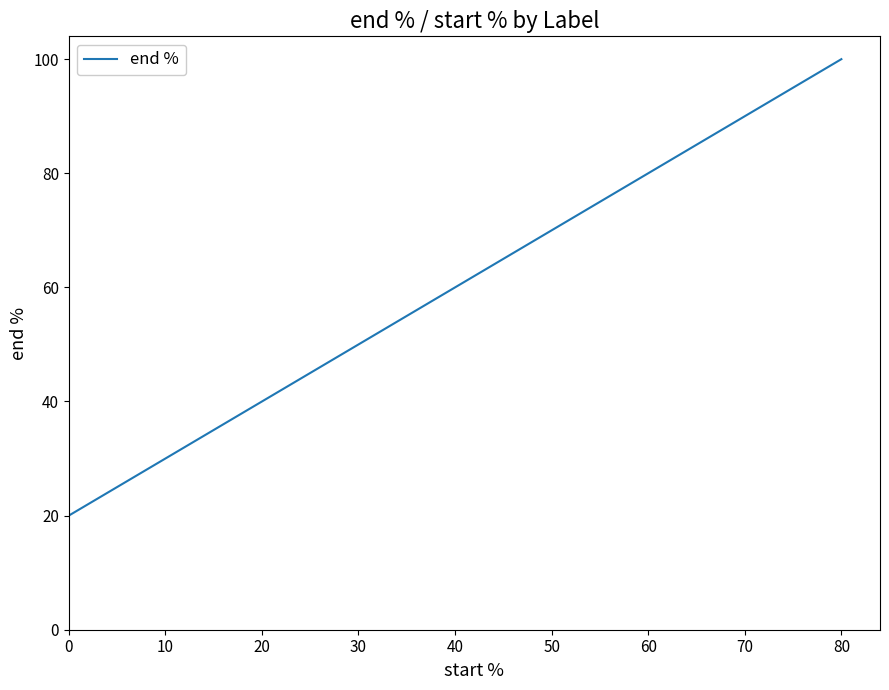

Rank the categories by value from highest to lowest.

80, 60, 40, 20, 0